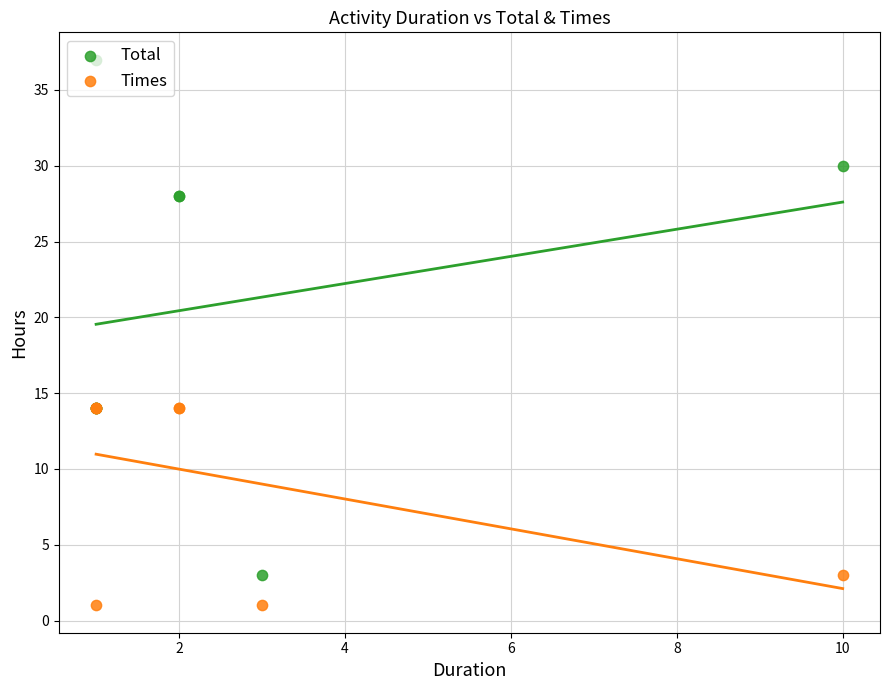

What are all the series names shown in the legend?

Total, Times